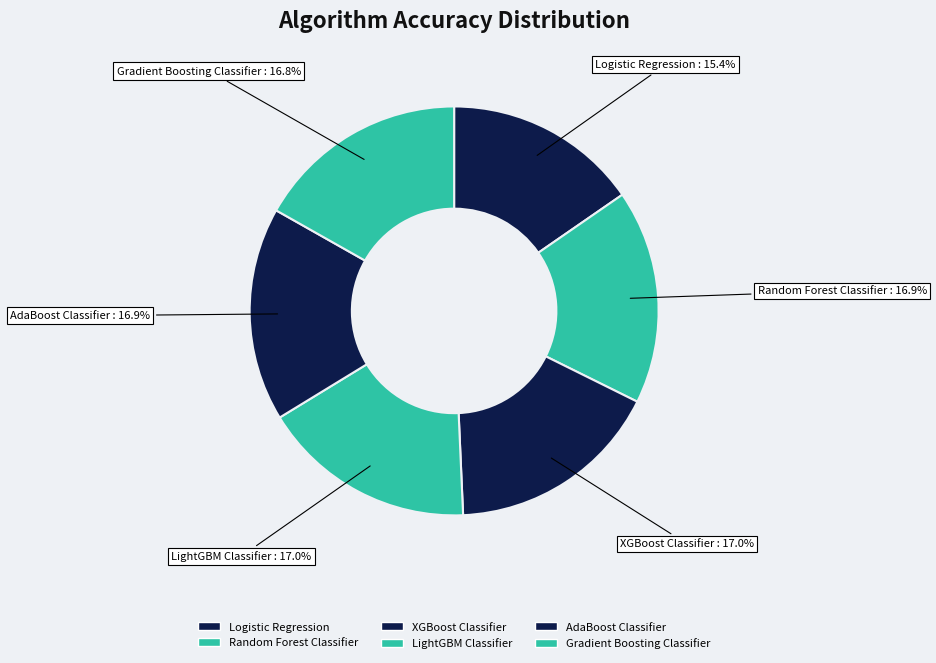

Do LightGBM Classifier and AdaBoost Classifier together represent more than half of the pie?

No